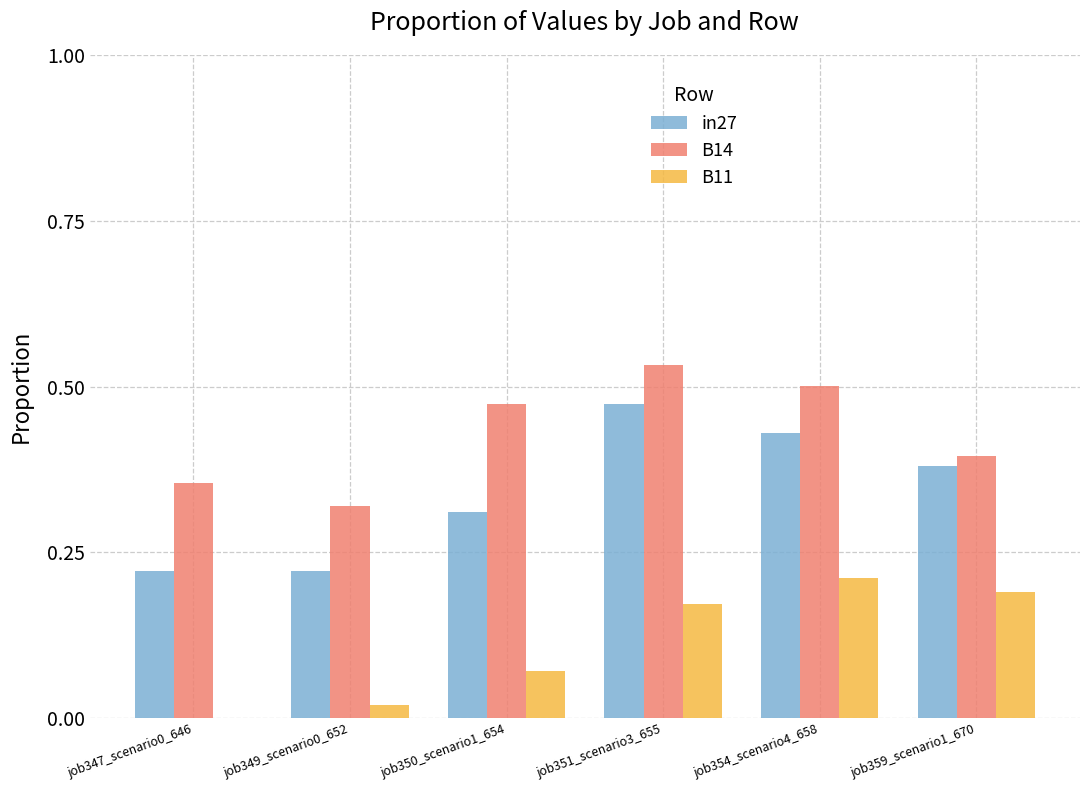

Which series has the largest total across all categories?

B14